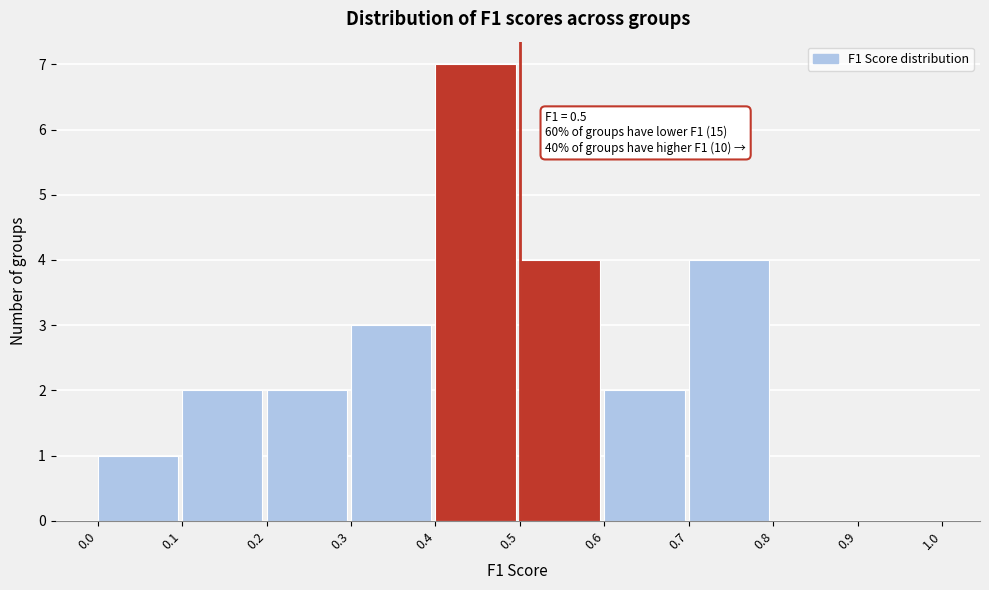

Over which range of the x-axis is the bar tallest?

0.4 to 0.5